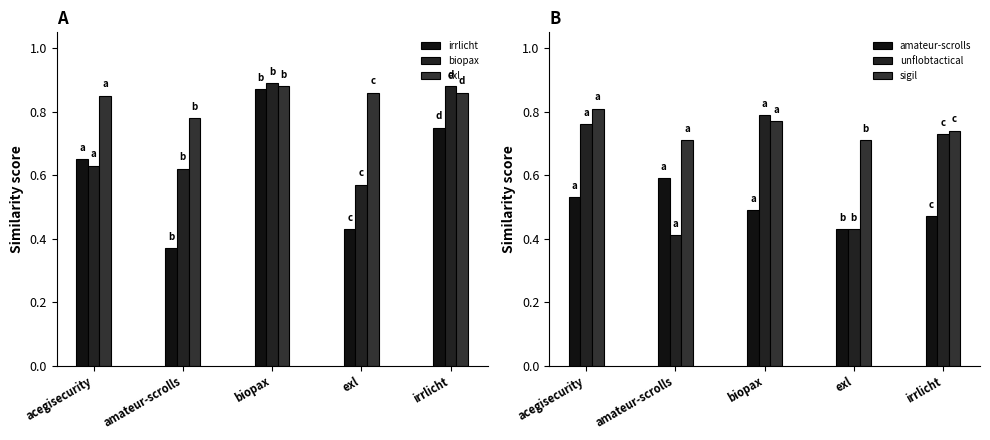

Read the unflobtactical value at exl.

0.4